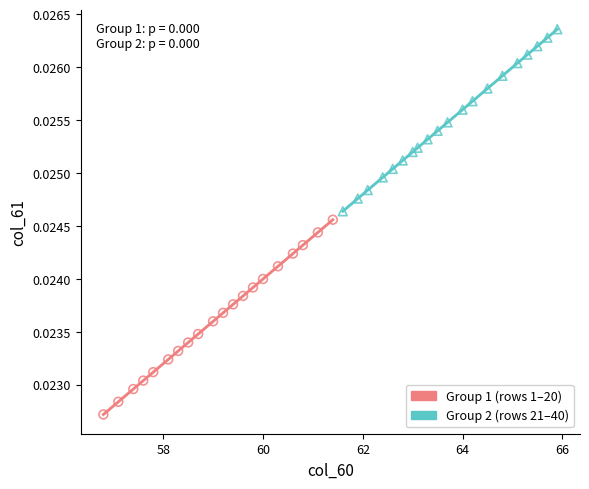

Which series contains the highest Y value?

Group 2 (rows 21–40)